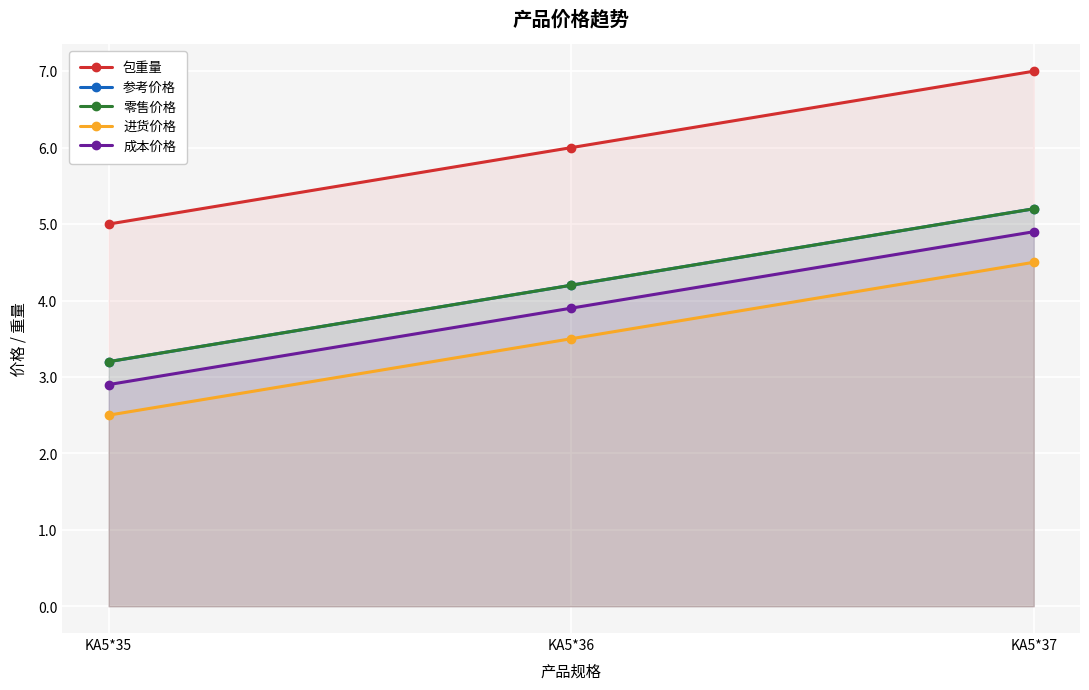

At which category is the sum across all series the highest?

KA5*37